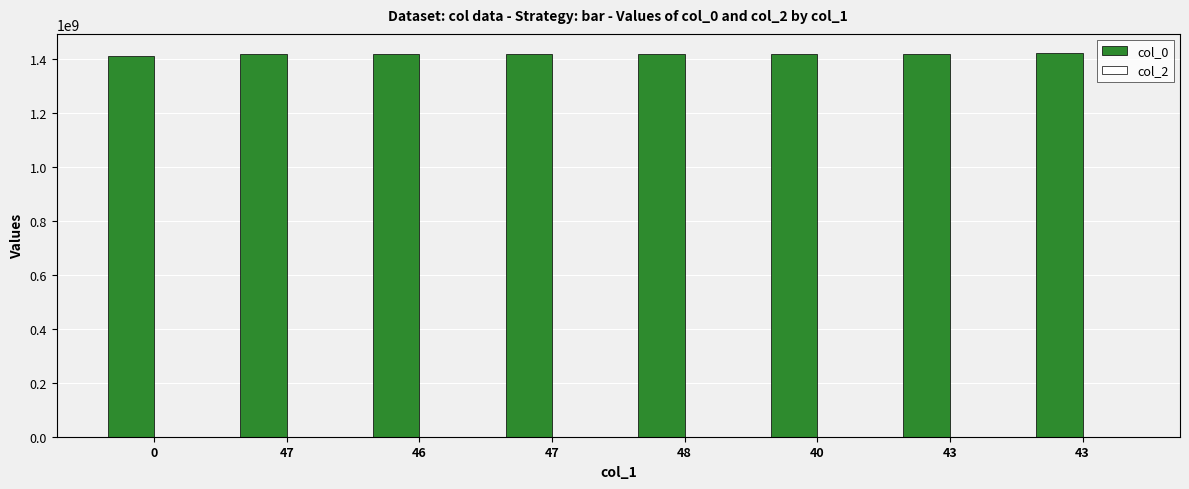

How many bars are there in total?

8